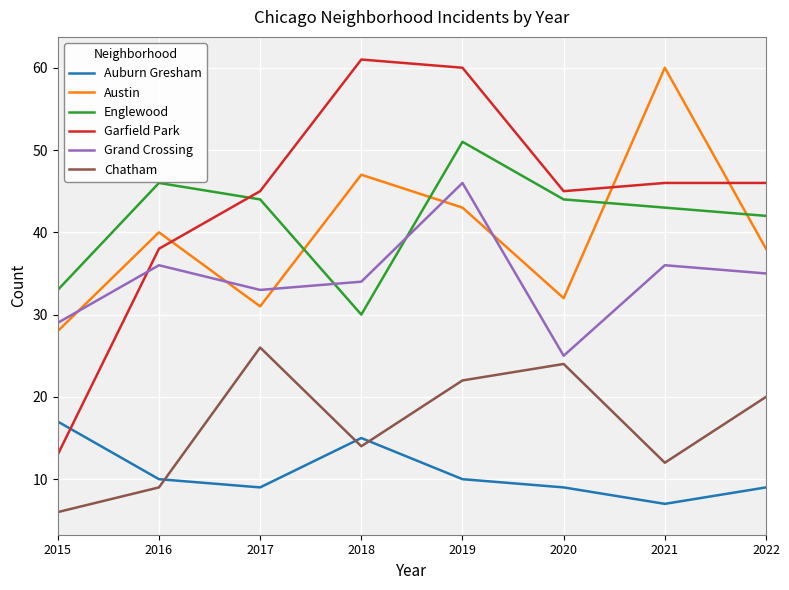

Reading right to left, extract all data points from this chart.

Auburn Gresham: 9	7	9	10	15	9	10	17
Austin: 38	60	32	43	47	31	40	28
Englewood: 42	43	44	51	30	44	46	33
Garfield Park: 46	46	45	60	61	45	38	13
Grand Crossing: 35	36	25	46	34	33	36	29
Chatham: 20	12	24	22	14	26	9	6